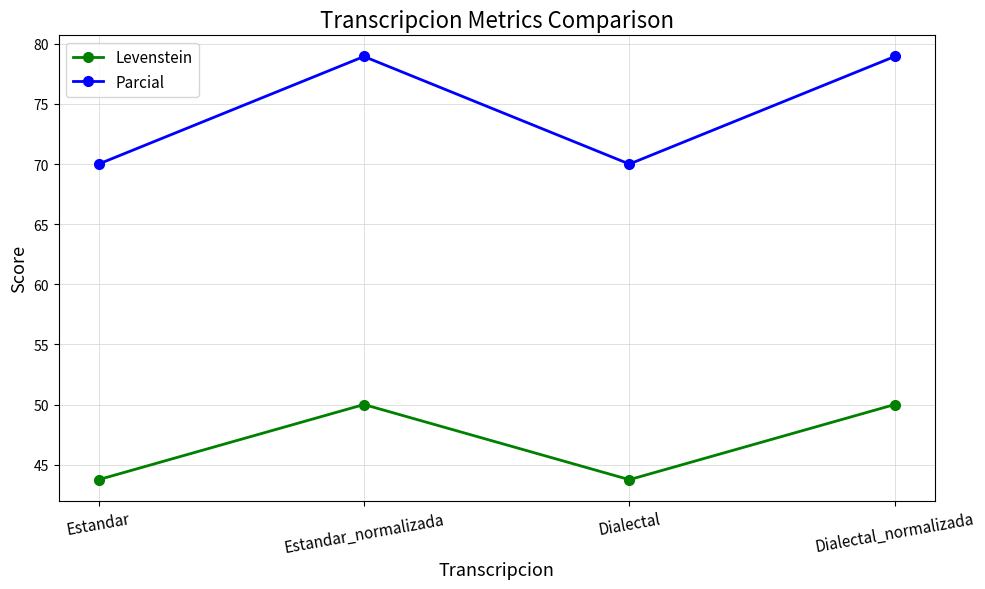

What is the minimum value shown in the chart?

43.8